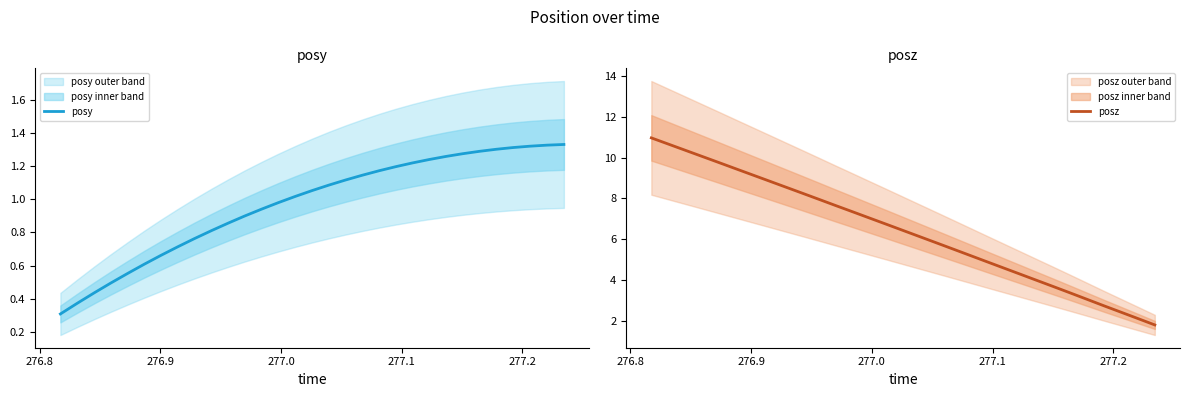

What is the maximum value for posz?

11.0